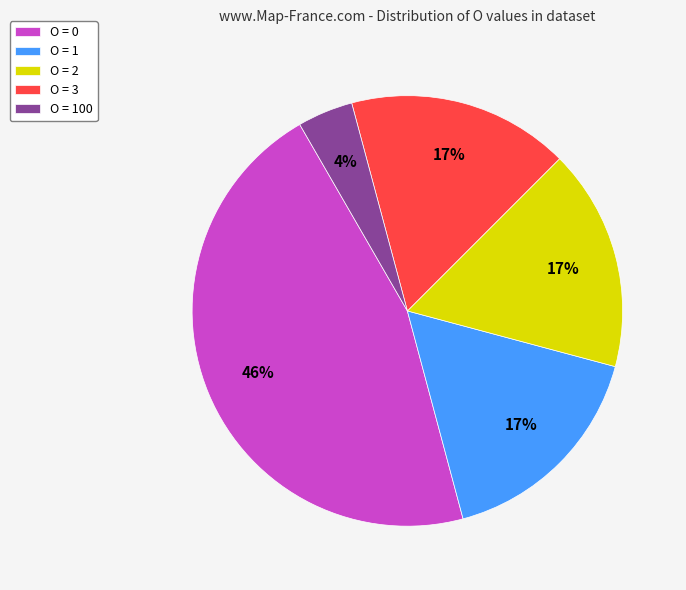

Which slice is the smallest?

O = 100